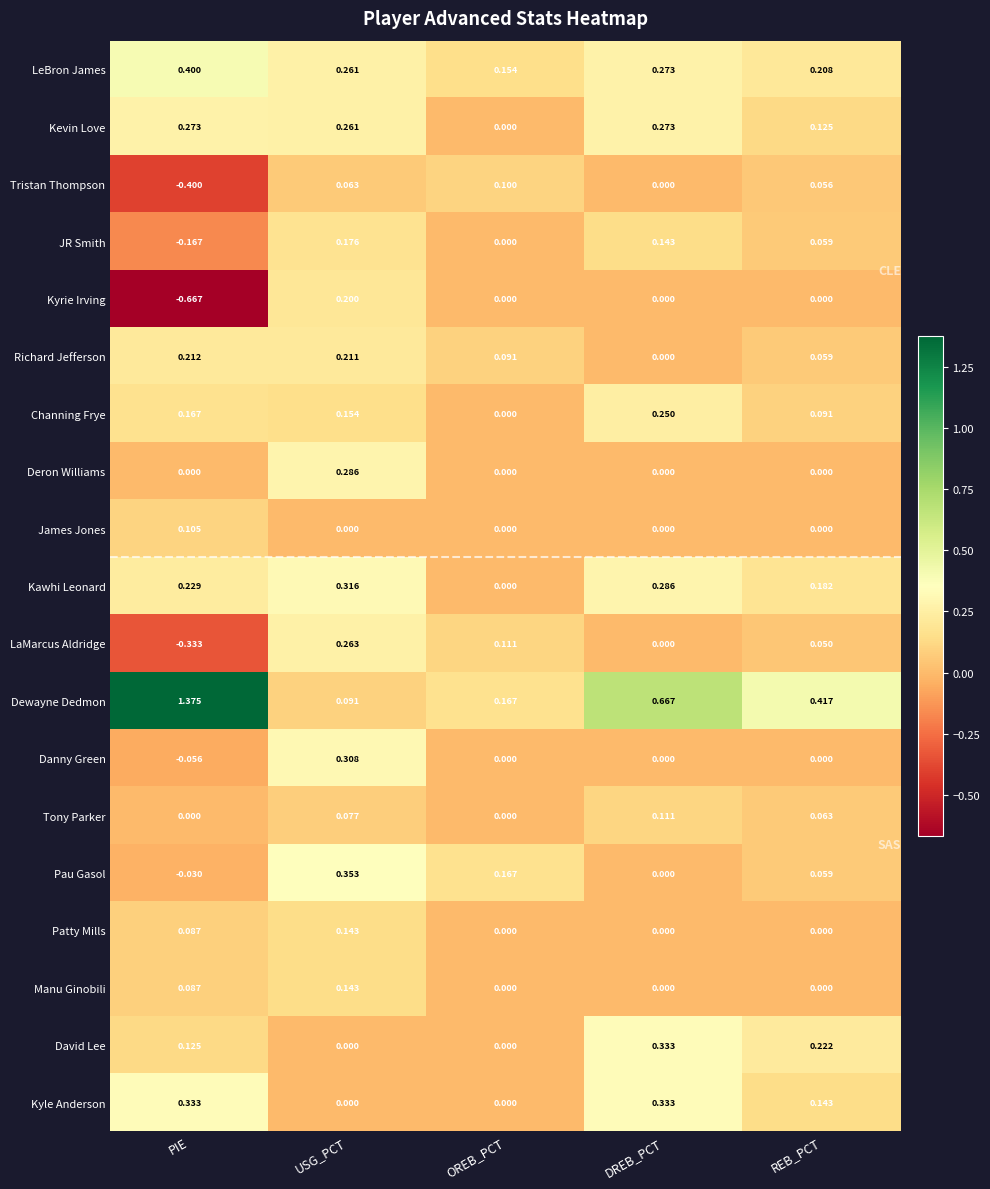

How many data points does each series have?

5